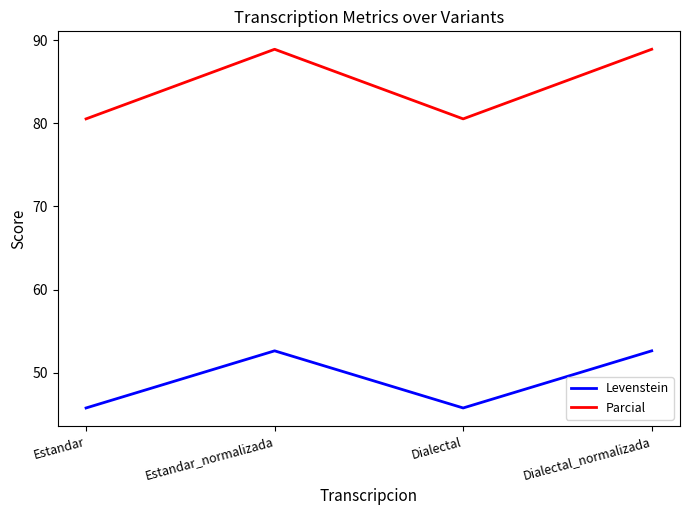

What is the greatest value displayed?

88.9